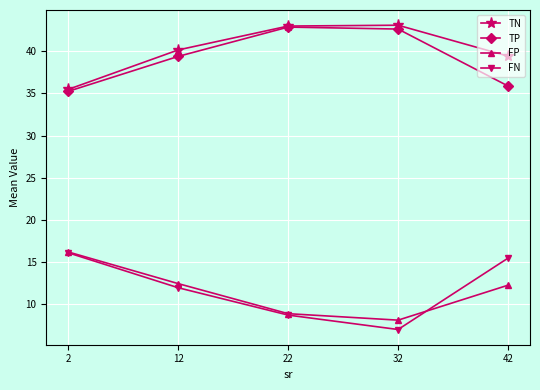

Read the FN value at 2.

16.1